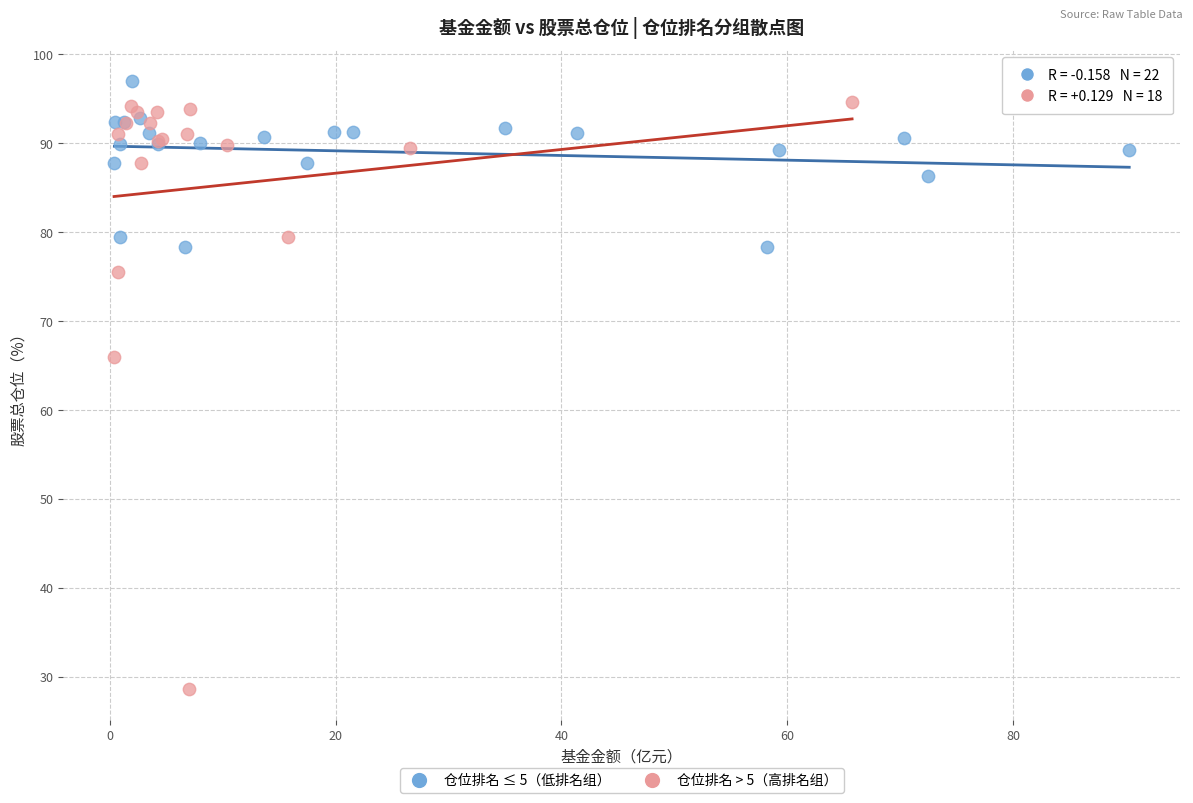

Which series has the largest Y range (max minus min)?

仓位排名 > 5（高排名组）